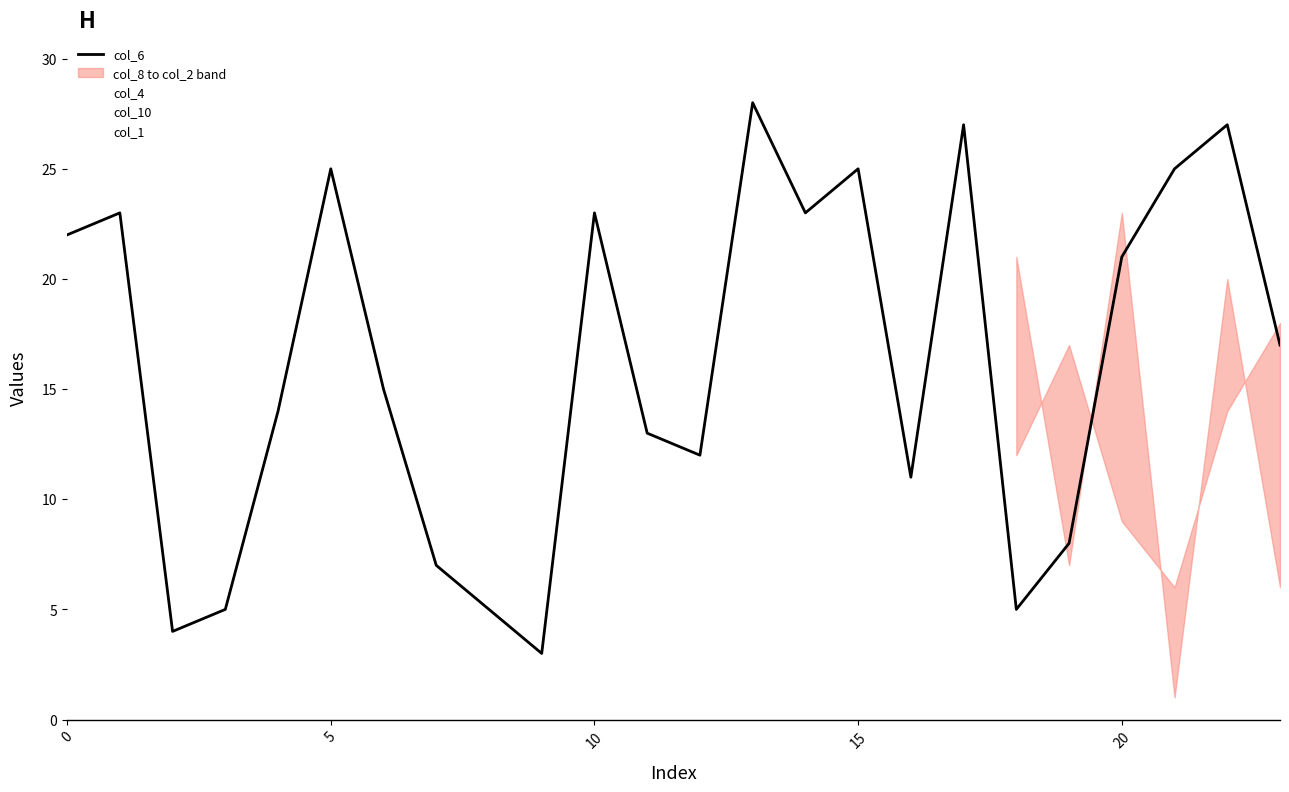

What is the maximum value shown in the chart?

28